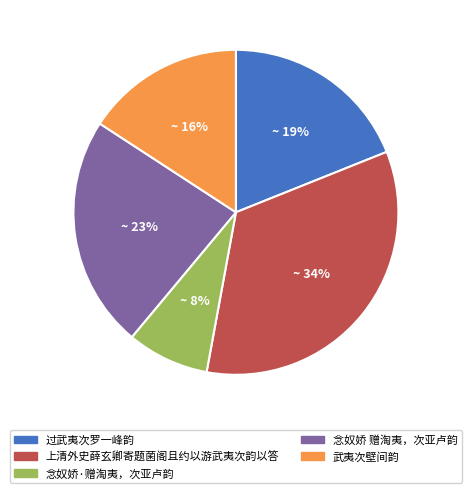

Is the sum of 过武夷次罗一峰韵 and 念奴娇 赠淘夷，次亚卢韵 greater than half?

No